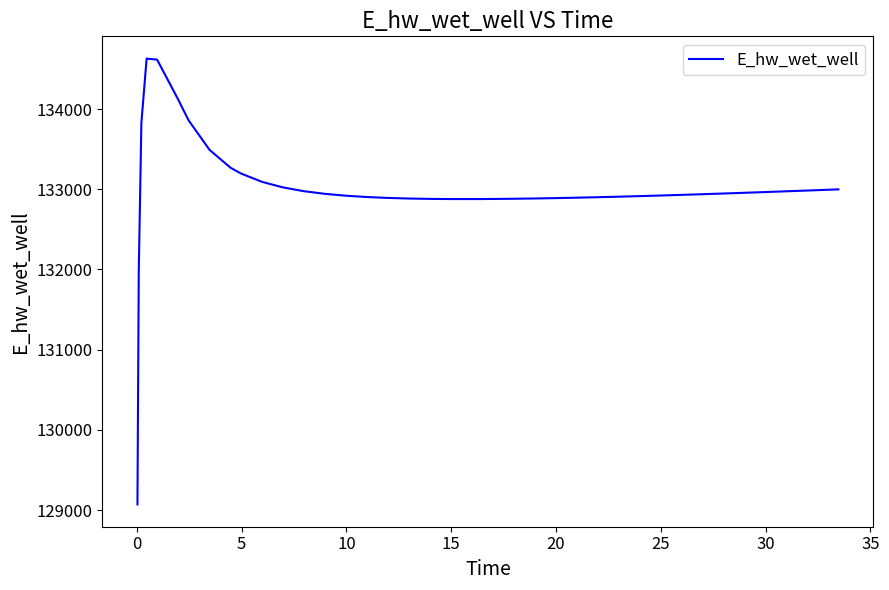

What is the difference between the maximum and minimum values?

5557.7